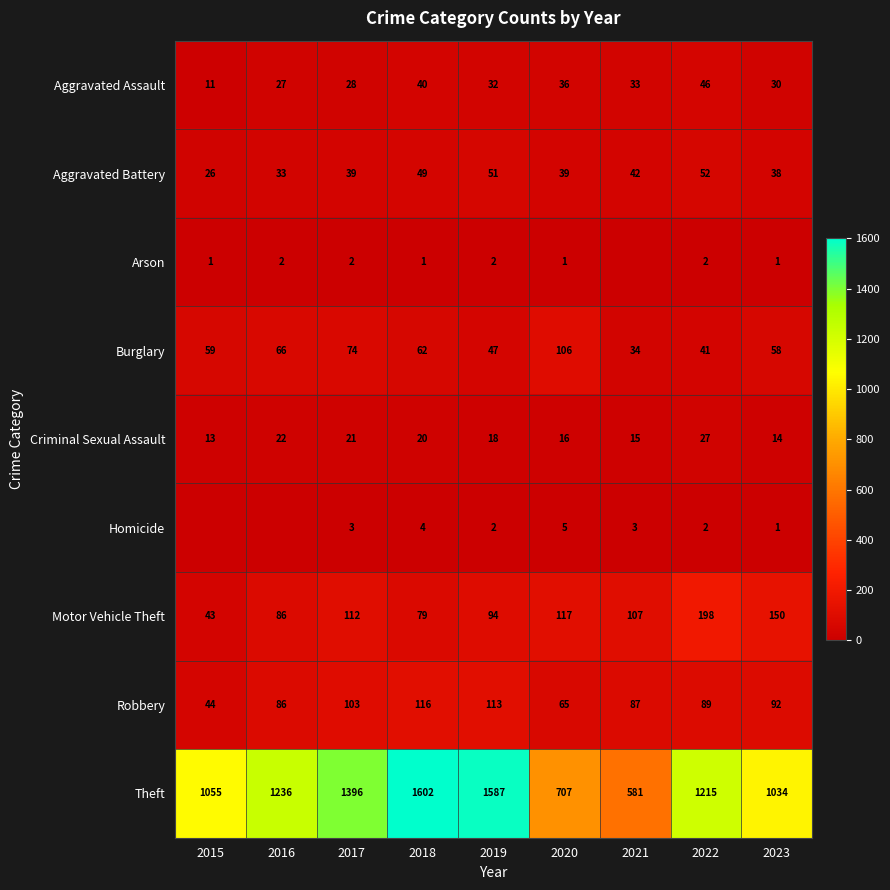

What is the difference between the highest and lowest values at 2018?

1601